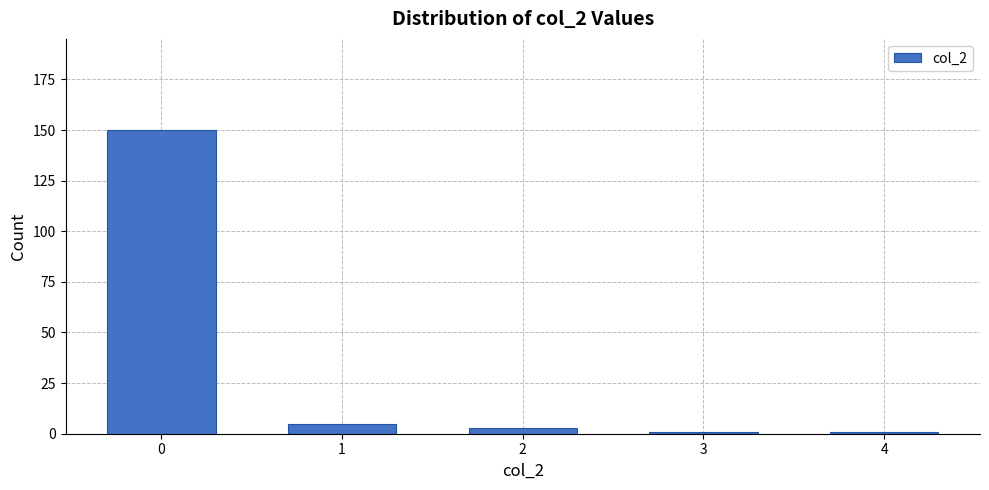

Reading right to left, transcribe all the data shown in this chart.

4=1	3=1	2=3	1=5	0=150